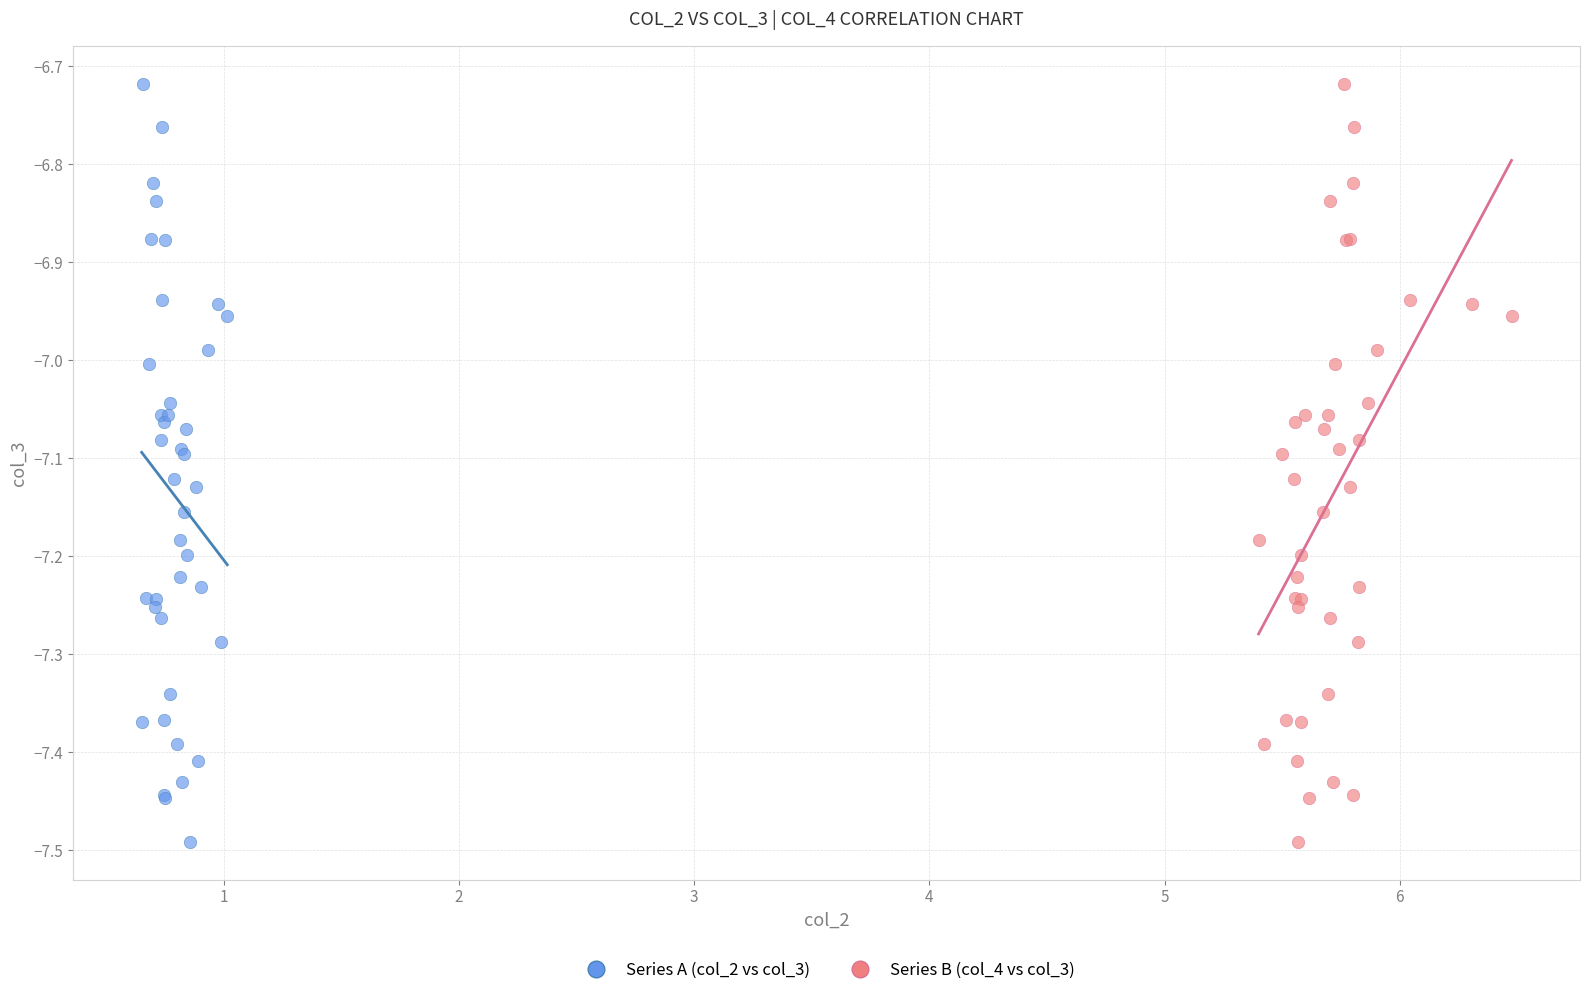

What are all the series names shown in the legend?

Series A (col_2 vs col_3), Series B (col_4 vs col_3)